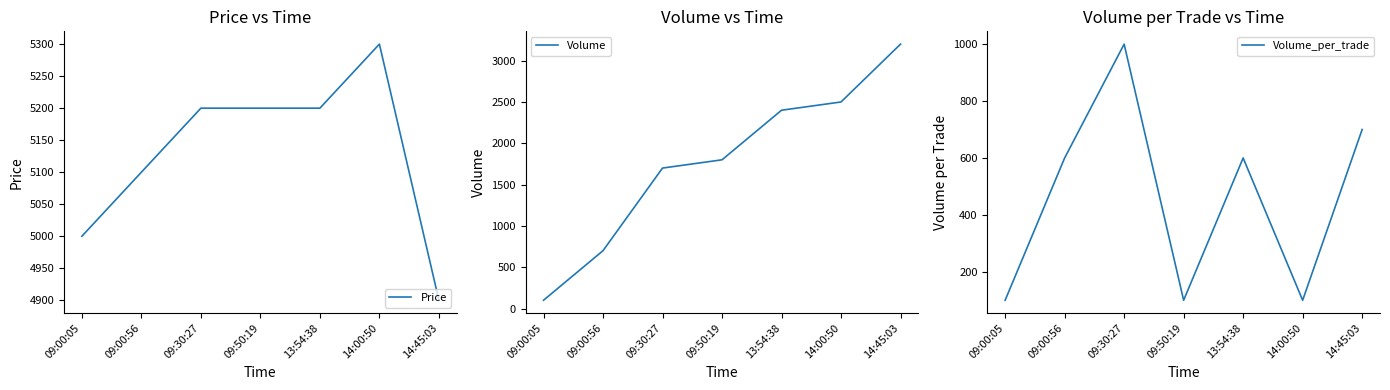

Reading left to right, extract all data points from this chart.

Price: 5000	5100	5200	5200	5200	5300	4900
Volume: 100	700	1700	1800	2400	2500	3200
Volume_per_trade: 100	600	1000	100	600	100	700